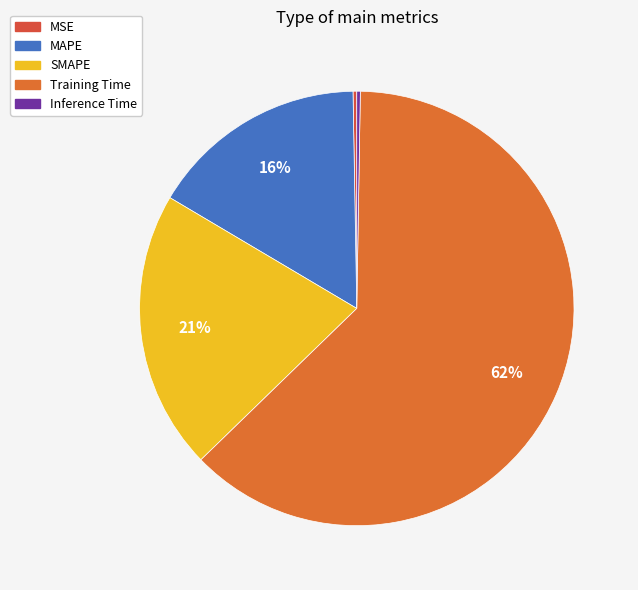

How many slices are in this pie chart?

5